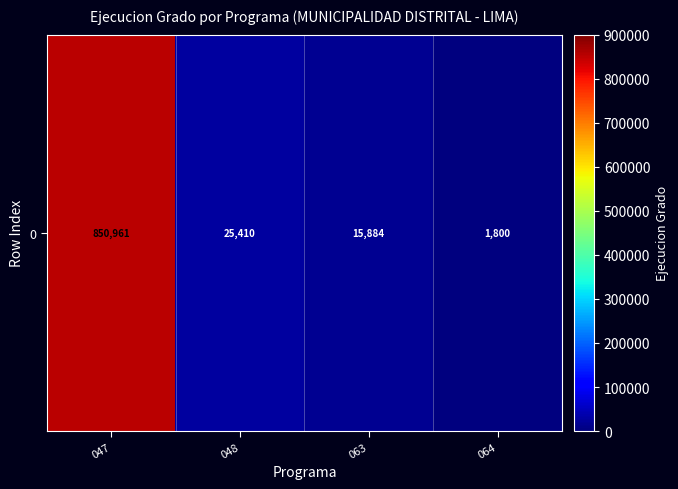

The value at 047 is 850961. True or false?

True